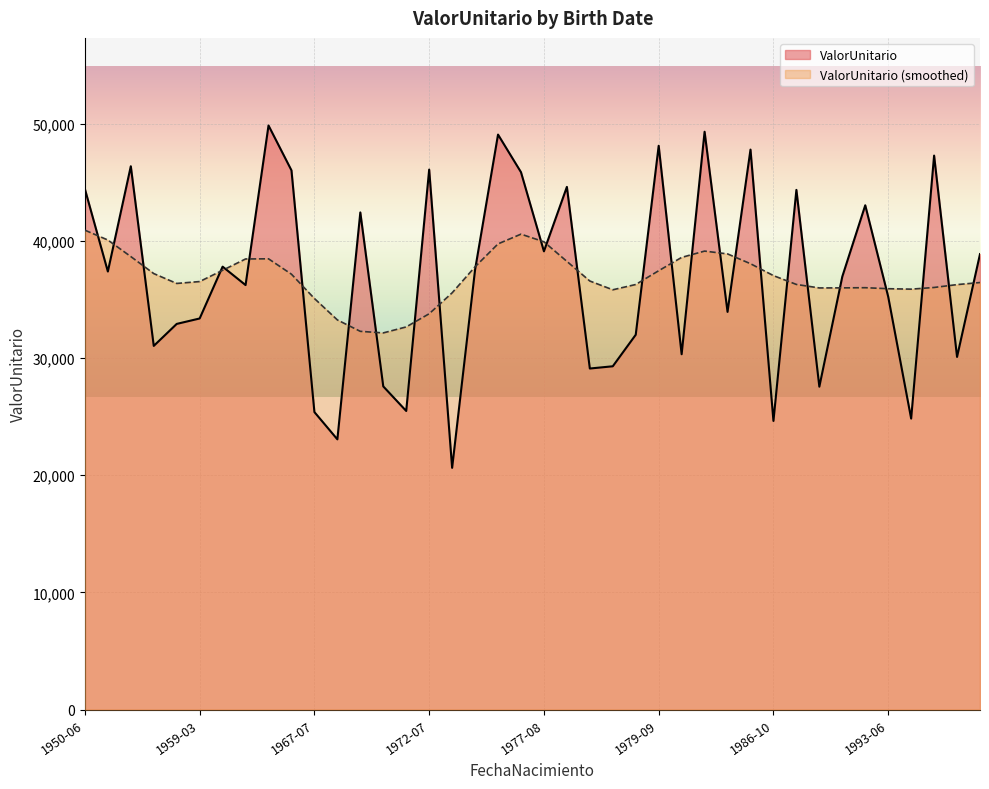

True or false: the data shows 37805.4 at 1959-07-26.

True